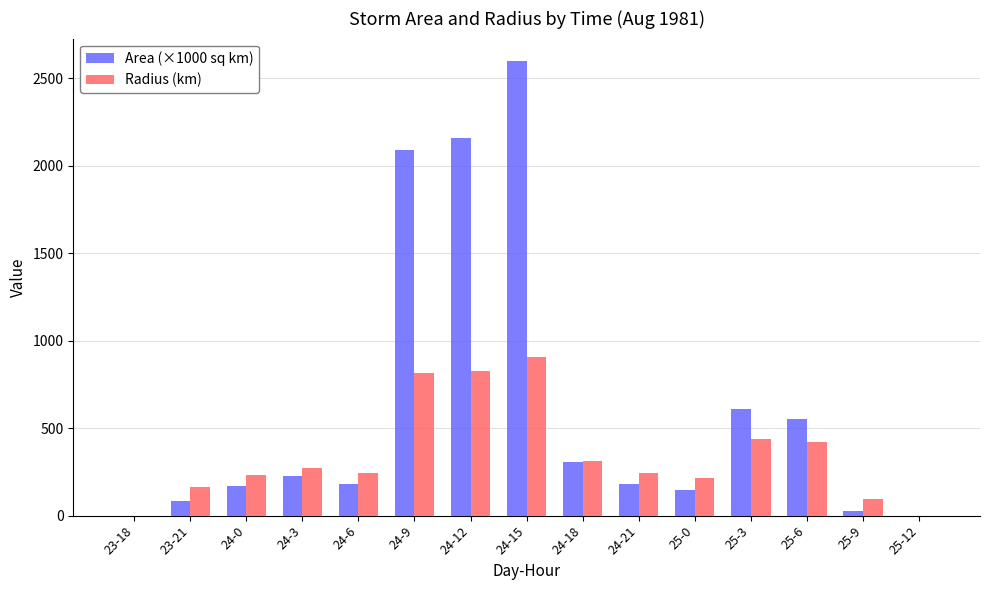

At which label is Area (×1000 sq km) closest to 1298?

25-3